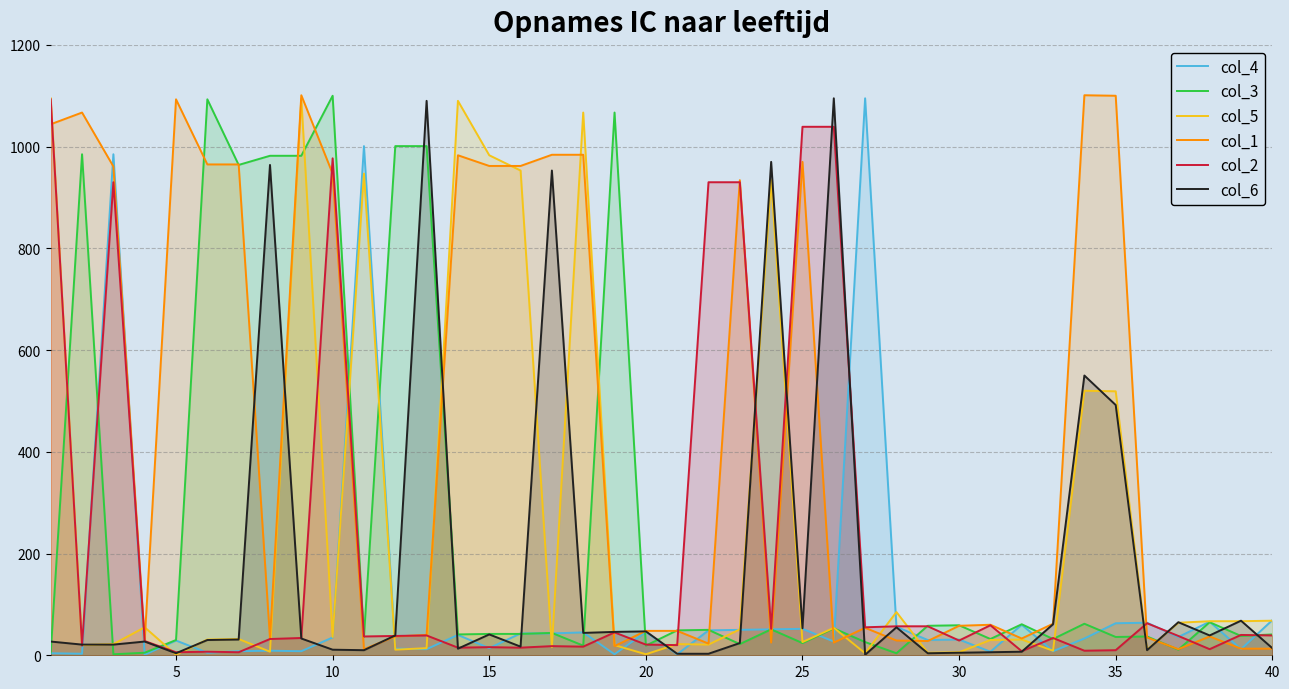

Which series has the largest total across all categories?

col_1